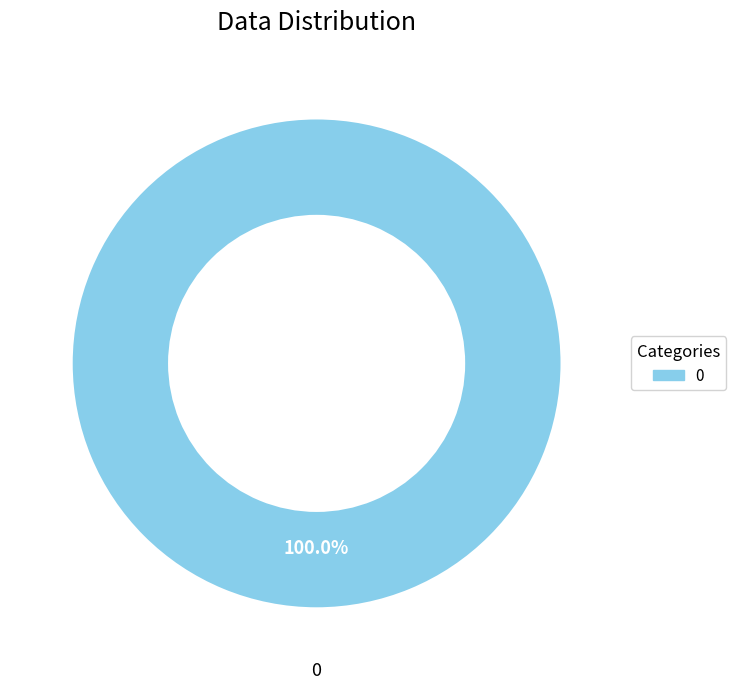

Is there a majority slice in this chart?

Yes